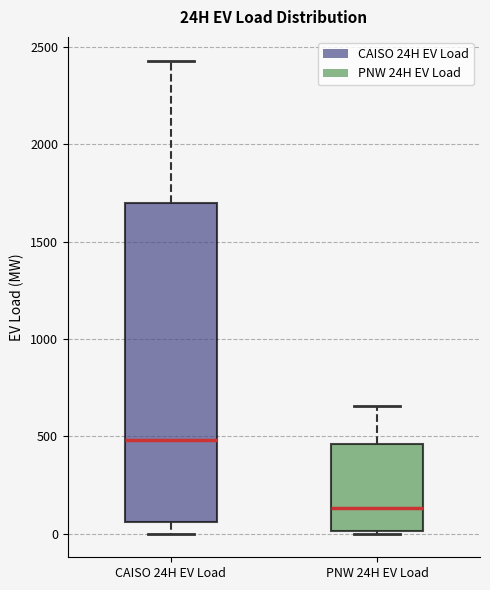

Reading left to right, transcribe this box plot: for each box, give where its median line is, the range the box spans, and where its two whiskers end, as read against the y-axis. The values are not printed on the chart, so give them approximately, as read against the axis.

CAISO 24H EV Load: median 500, box 50 to 1700, whiskers 0 to 2450
PNW 24H EV Load: median 150, box 0 to 450, whiskers 0 (just below the box's lower edge) to 650